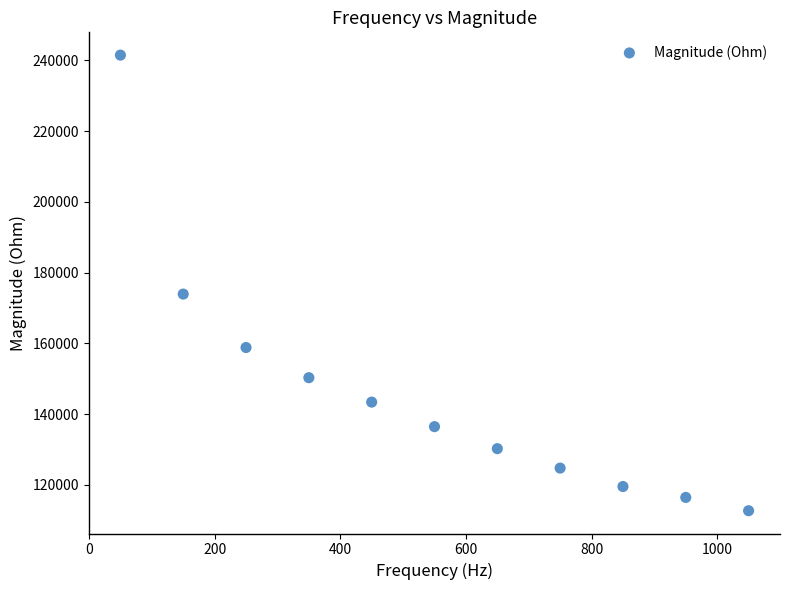

What is the average X value?

550.0